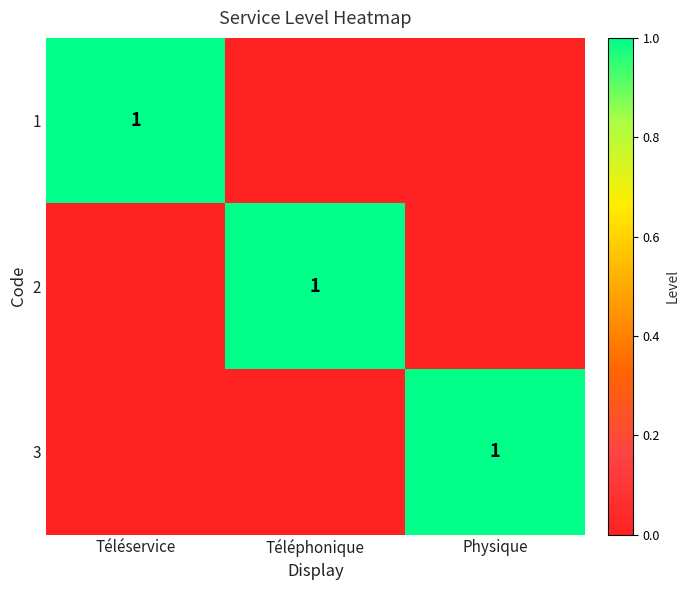

True or false: 1 has a value of 2 at Téléservice.

False